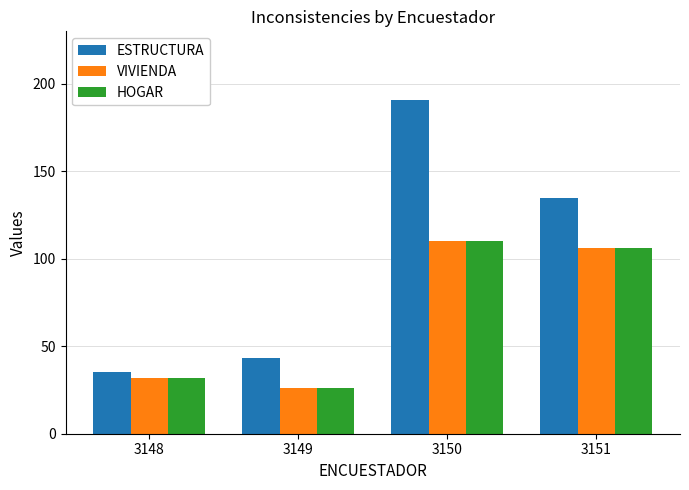

How many categories are shown in the chart?

4